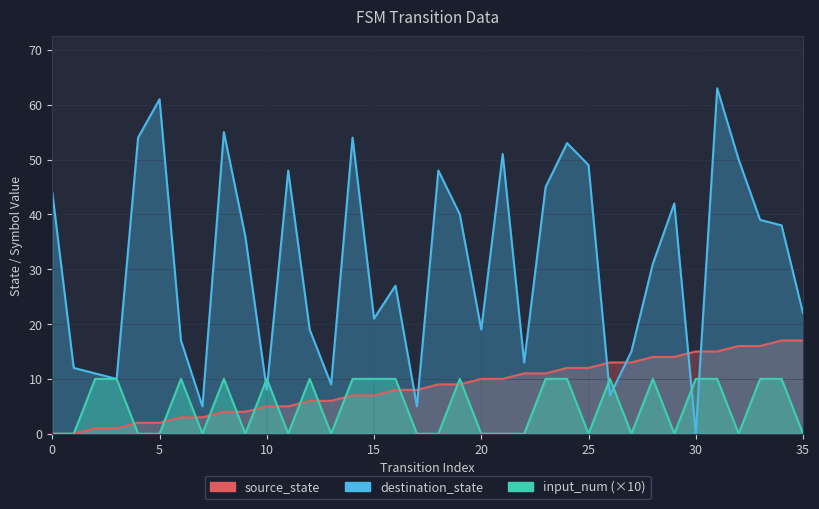

Reading right to left, extract all data points from this chart.

source_state: 35=17	34=17	33=16	32=16	31=15	30=15	29=14	28=14	27=13	26=13	25=12	24=12	23=11	22=11	21=10	20=10	19=9	18=9	17=8	16=8	15=7	14=7	13=6	12=6	11=5	10=5	9=4	8=4	7=3	6=3	5=2	4=2	3=1	2=1	1=0	0=0
destination_state: 35=22	34=38	33=39	32=50	31=63	30=0	29=42	28=31	27=15	26=7	25=49	24=53	23=45	22=13	21=51	20=19	19=40	18=48	17=5	16=27	15=21	14=54	13=9	12=19	11=48	10=8	9=36	8=55	7=5	6=17	5=61	4=54	3=10	2=11	1=12	0=44
input_num: 35=0	34=10	33=10	32=0	31=10	30=10	29=0	28=10	27=0	26=10	25=0	24=10	23=10	22=0	21=0	20=0	19=10	18=0	17=0	16=10	15=10	14=10	13=0	12=10	11=0	10=10	9=0	8=10	7=0	6=10	5=0	4=0	3=10	2=10	1=0	0=0